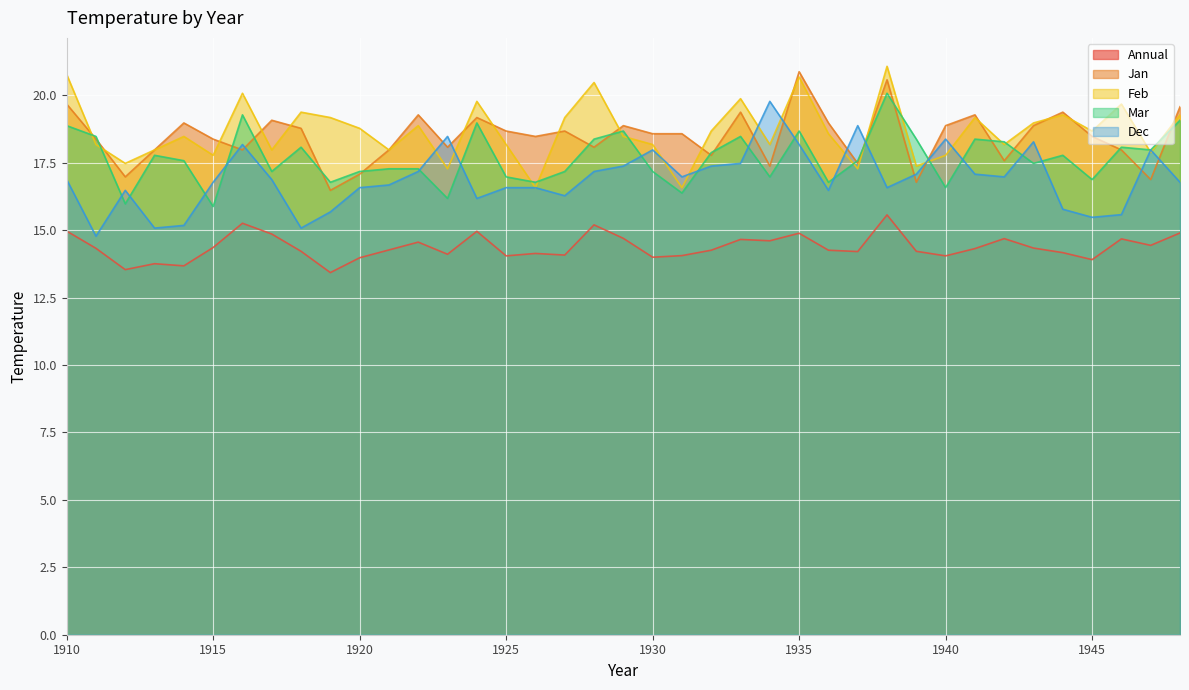

Which has a higher value, 1921 or 1925?

1921